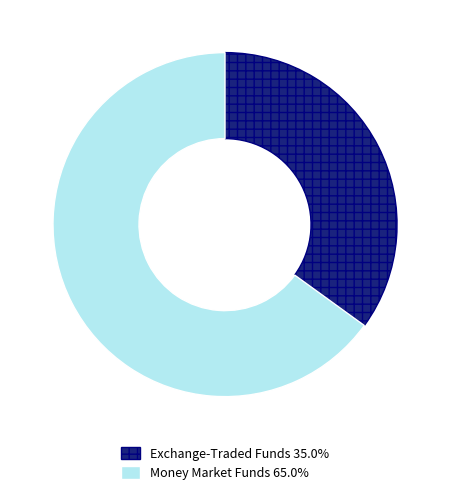

Count the number of slices in the pie.

2